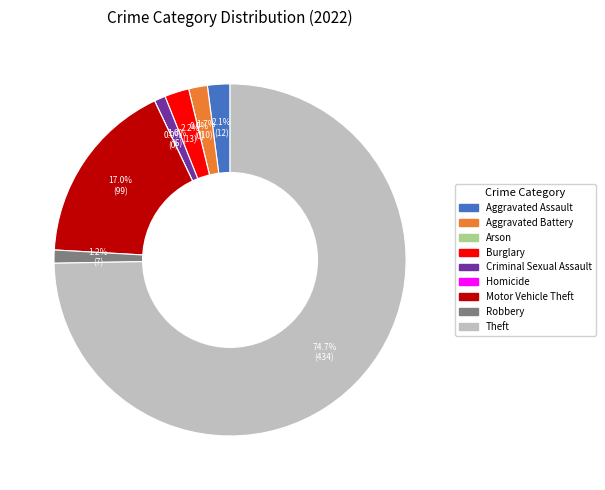

Which has a higher value, Arson or Theft?

Theft